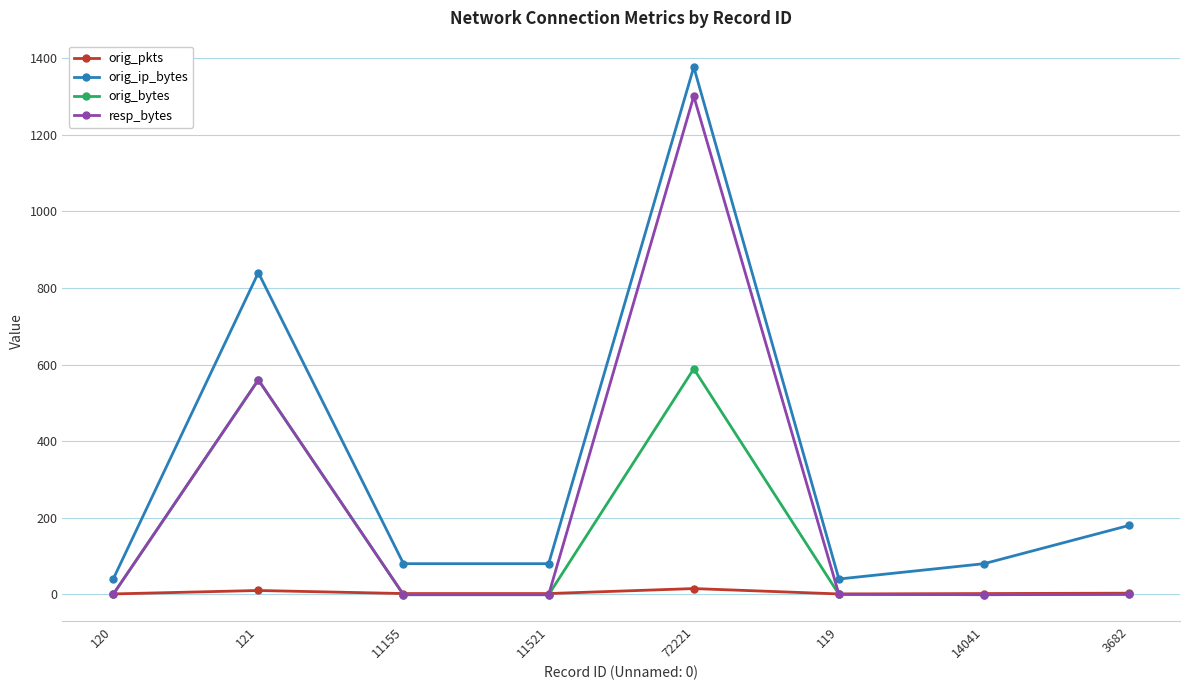

Is it true that orig_bytes equals -346 at 119?

False